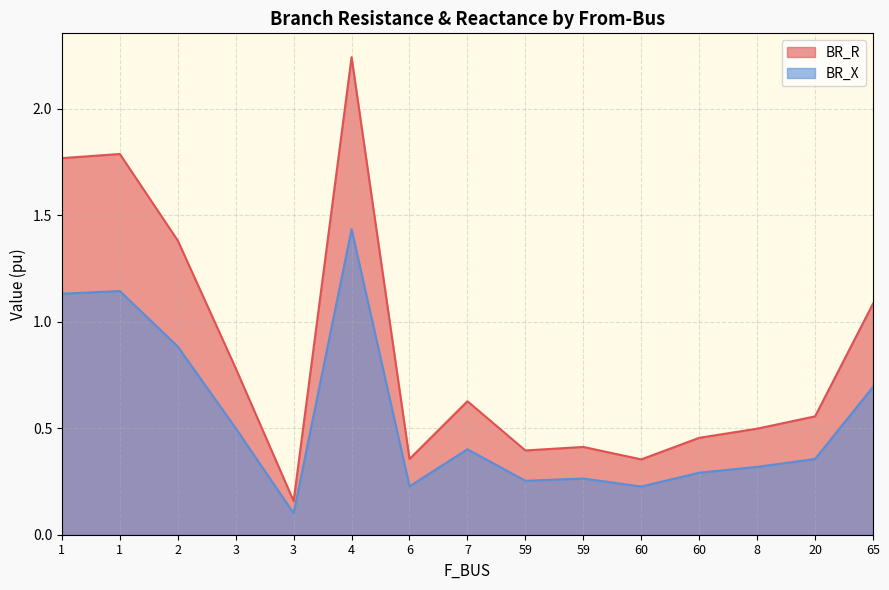

At which label does BR_X reach its peak?

4